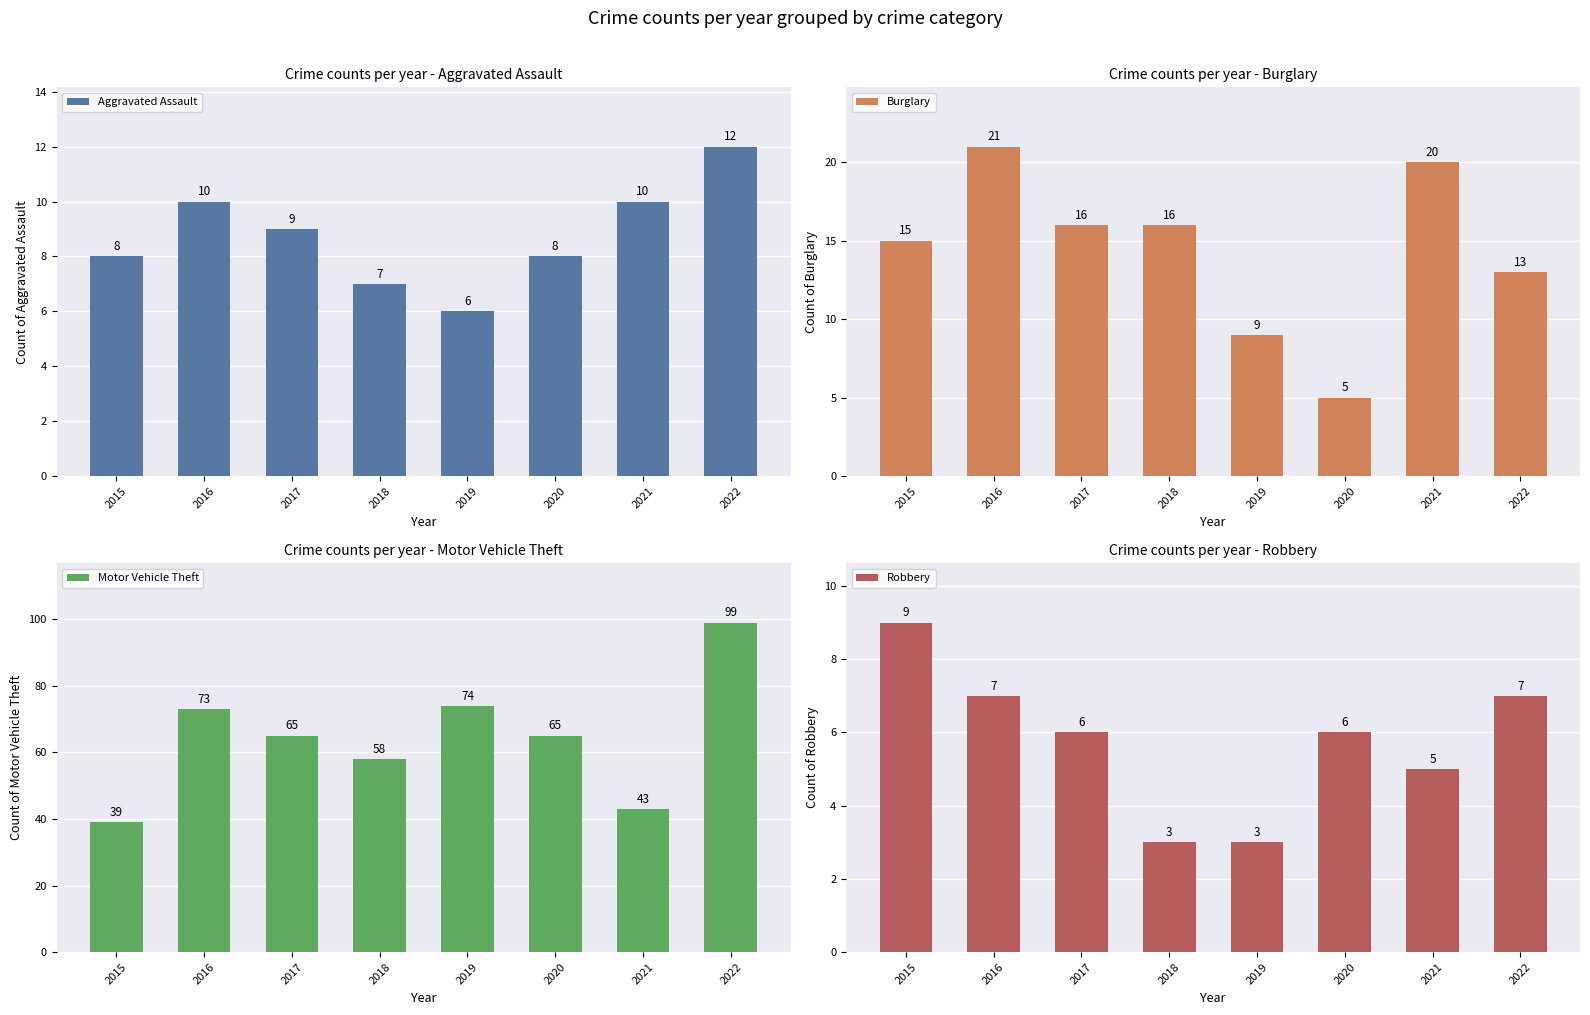

List the labels in order of Motor Vehicle Theft value, smallest first.

2015, 2021, 2018, 2017, 2020, 2016, 2019, 2022